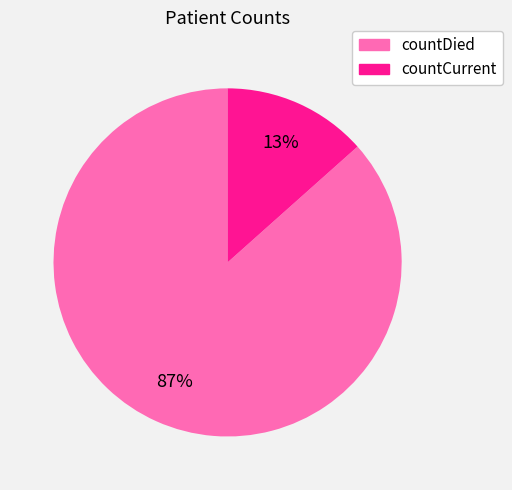

Is countDied the majority of the pie?

Yes